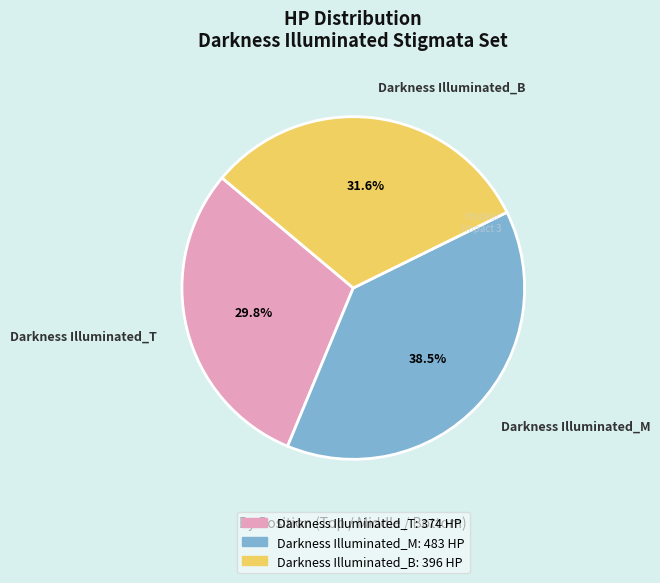

How many slices are in this pie chart?

3